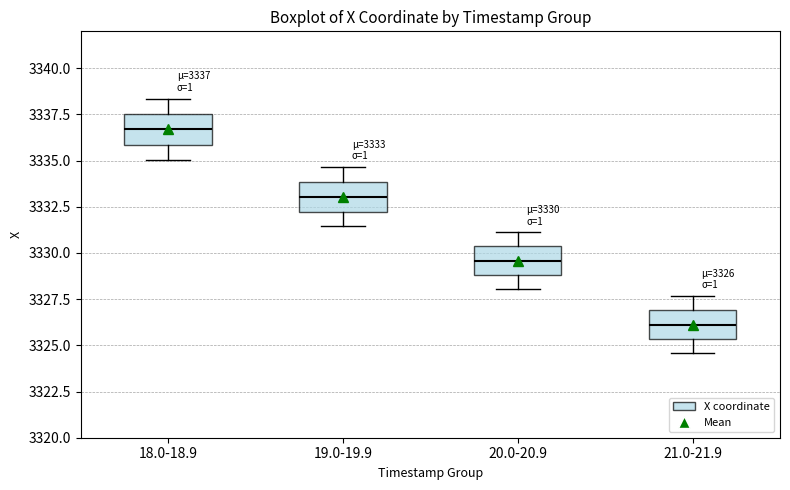

Which box's median line is the highest?

18.0-18.9